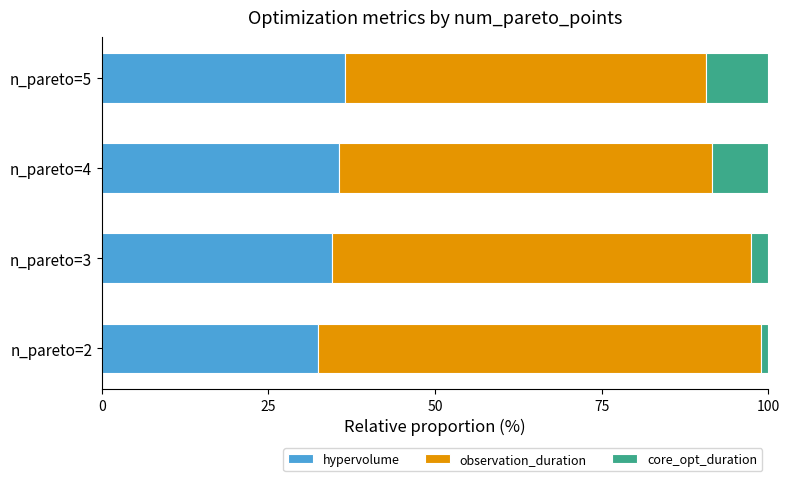

What is the total value across all series at n_pareto=4?

100.0